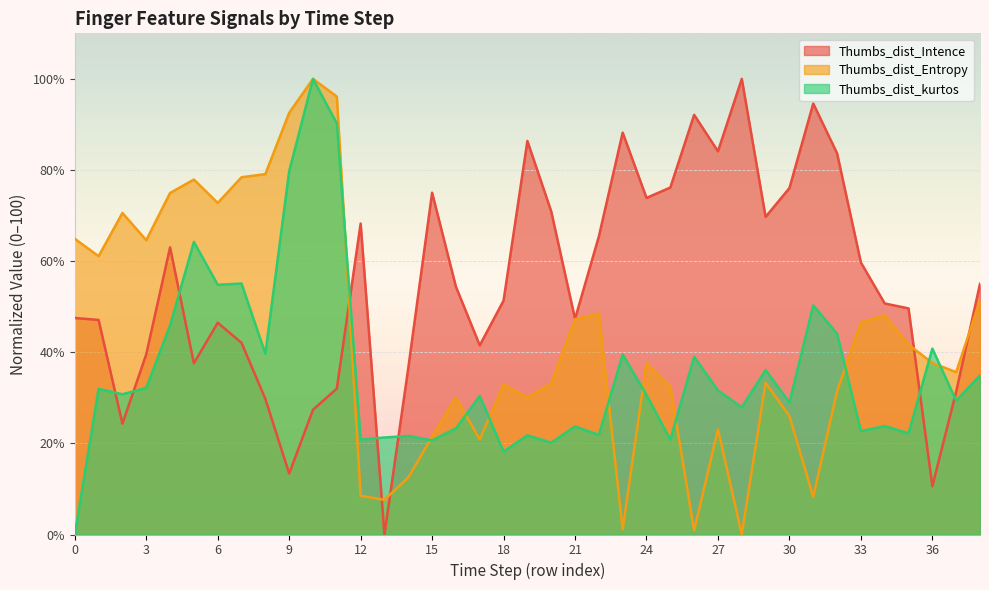

What is the total value across all series at 10?

227.4